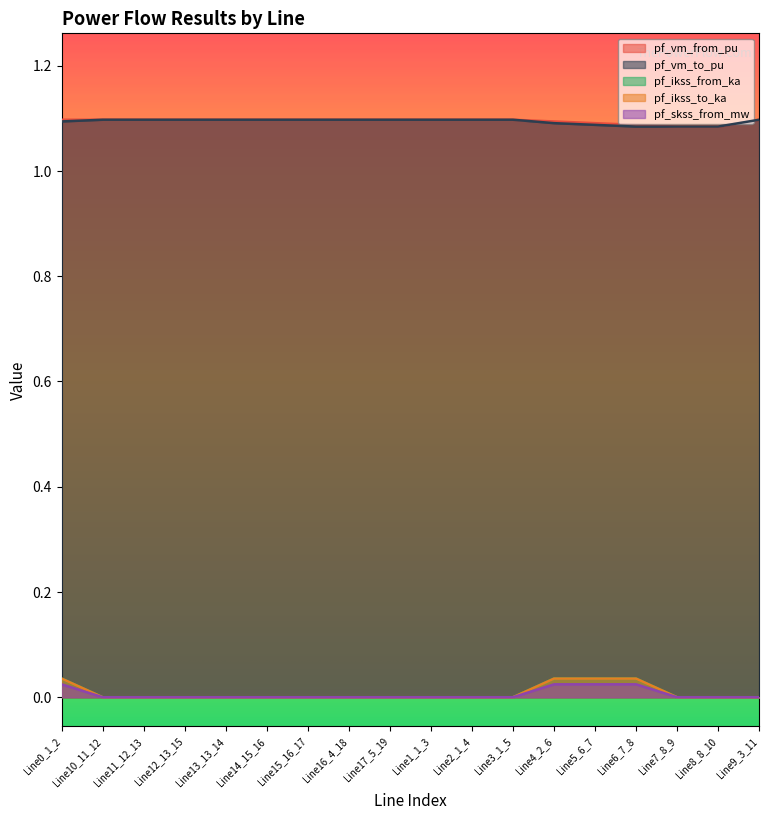

List the labels in order of pf_skss_from_mw value, largest first.

Line6_7_8, Line5_6_7, Line4_2_6, Line0_1_2, Line10_11_12, Line11_12_13, Line12_13_15, Line13_13_14, Line14_15_16, Line15_16_17, Line16_4_18, Line17_5_19, Line1_1_3, Line2_1_4, Line3_1_5, Line7_8_9, Line8_8_10, Line9_3_11